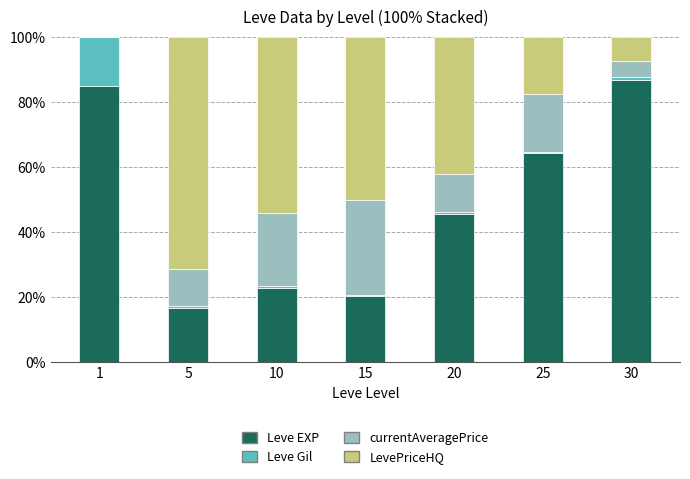

The Leve EXP series shows 45.6 at 20. True or false?

True